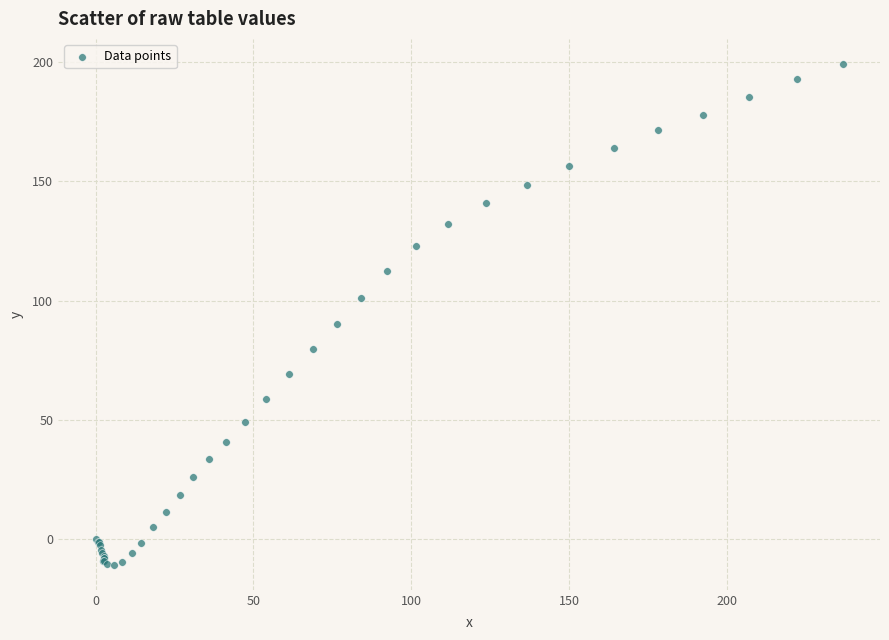

What Y value in the scatter plot is closest to 94?

90.4